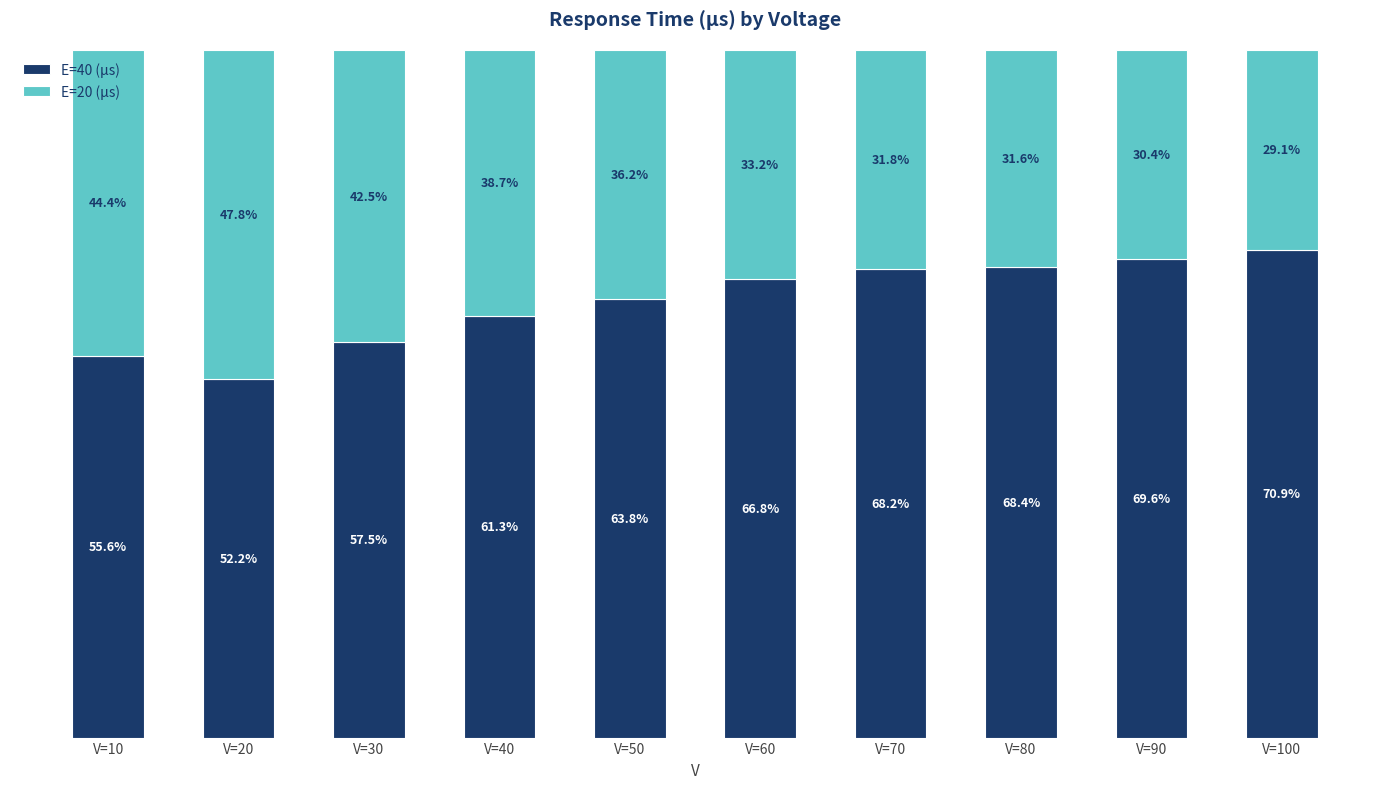

Which category has the highest value in the E=40 (μs) series?

V=100